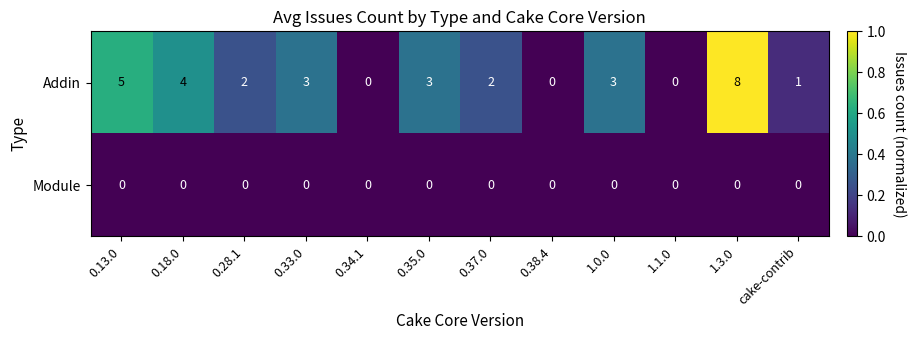

Reading left to right, transcribe all the data shown in this chart.

Addin: 0.13.0=5	0.18.0=4	0.28.1=2	0.33.0=3	0.34.1=0	0.35.0=3	0.37.0=2	0.38.4=0	1.0.0=3	1.1.0=0	1.3.0=8	cake-contrib=1
Module: 0.13.0=0	0.18.0=0	0.28.1=0	0.33.0=0	0.34.1=0	0.35.0=0	0.37.0=0	0.38.4=0	1.0.0=0	1.1.0=0	1.3.0=0	cake-contrib=0